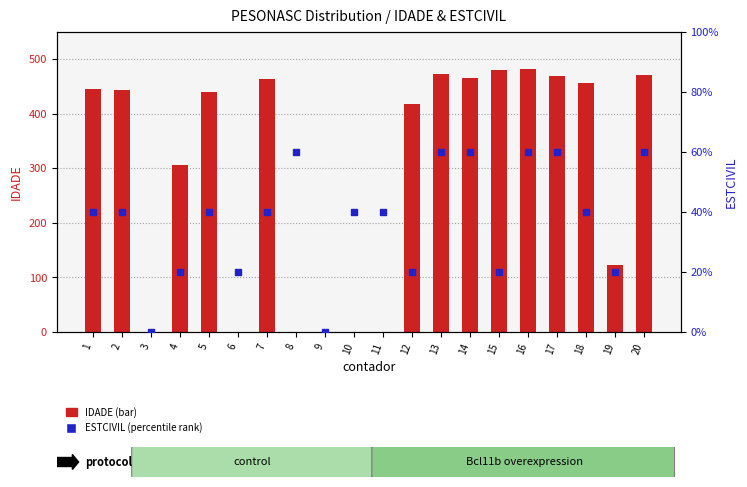

At which category is the sum across all series the highest?

16